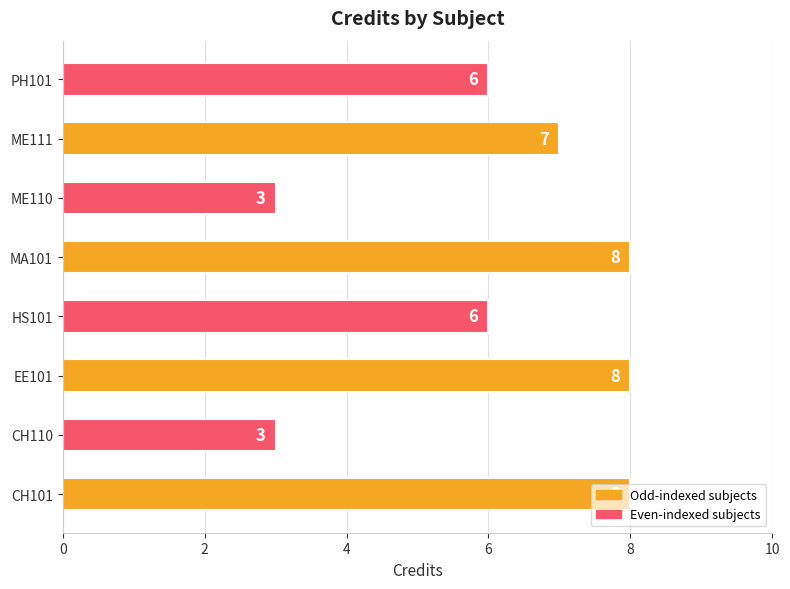

Approximately how many times larger is the value at CH101 compared to CH110?

2.7